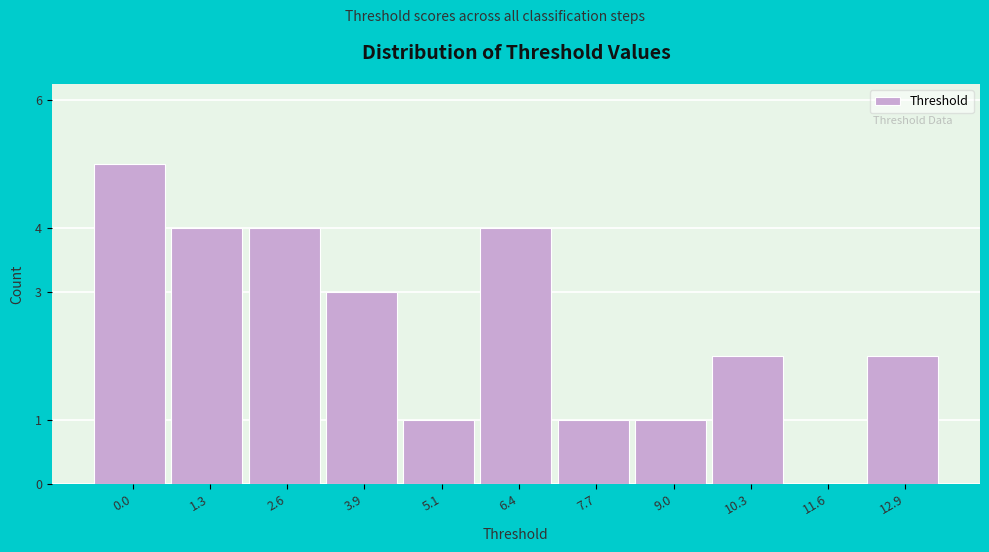

Reading right to left, what are all the values shown in this chart?

12.9=2	11.6=0	10.3=2	9.0=1	7.7=1	6.4=4	5.1=1	3.9=3	2.6=4	1.3=4	0.0=5